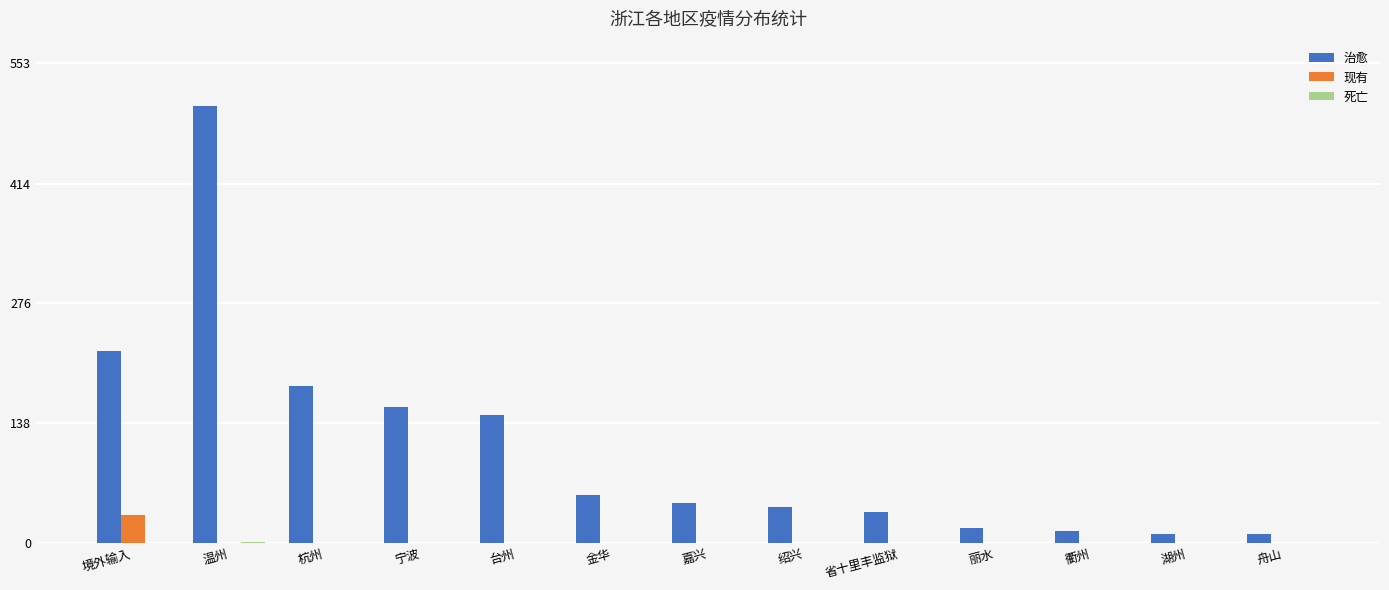

Are the bars horizontal?

No